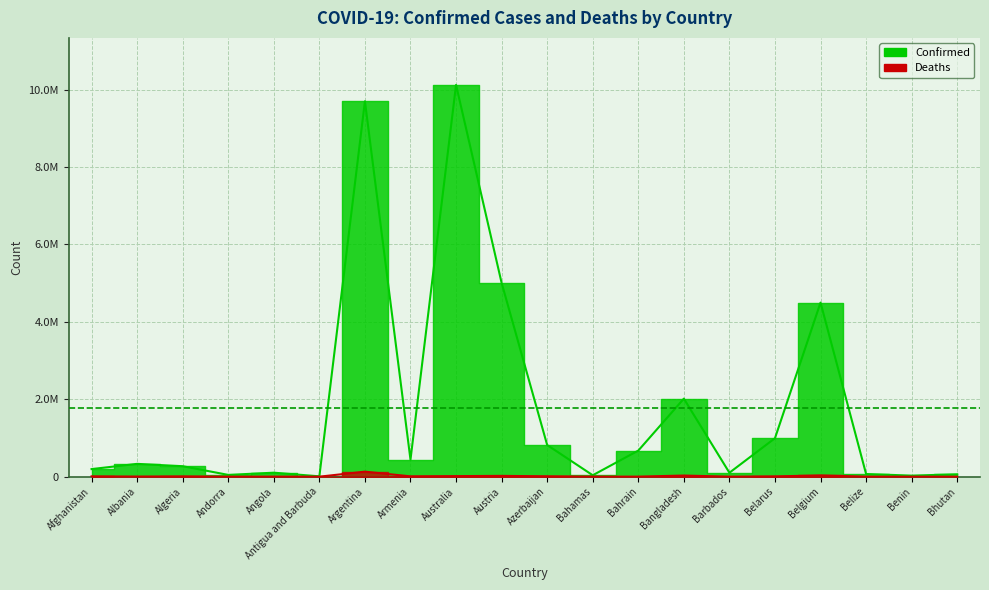

True or false: Confirmed and Deaths cross at least once.

False